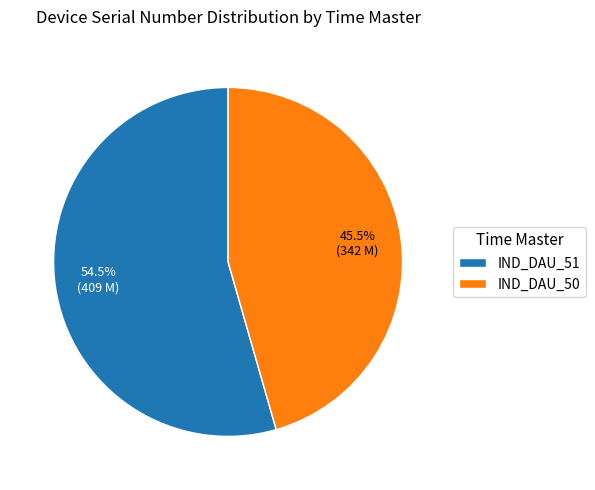

Which category has the biggest portion of the pie?

IND_DAU_51